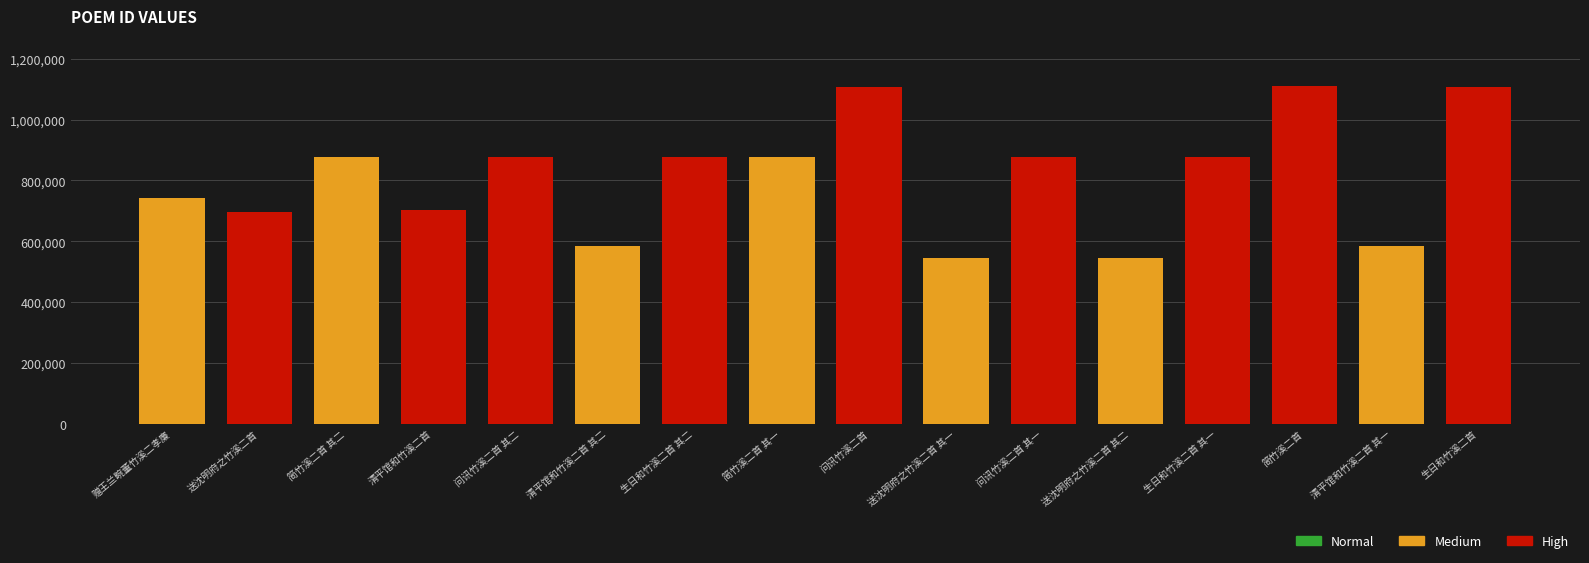

Is it true that the value at 送沈明府之竹溪二首 其一 is 544224?

True